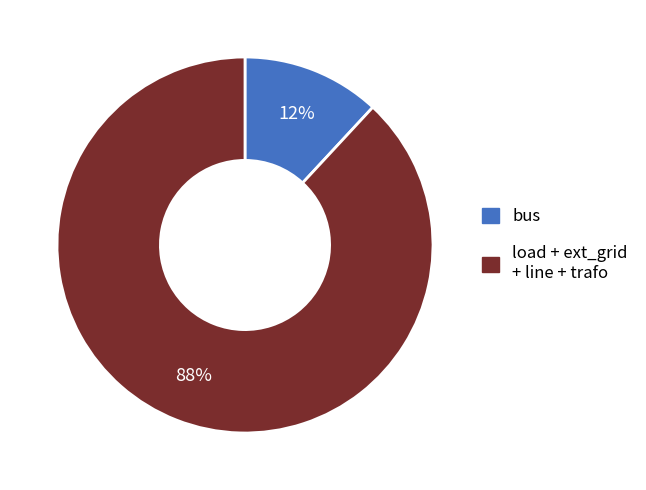

Does any single category account for the majority?

Yes